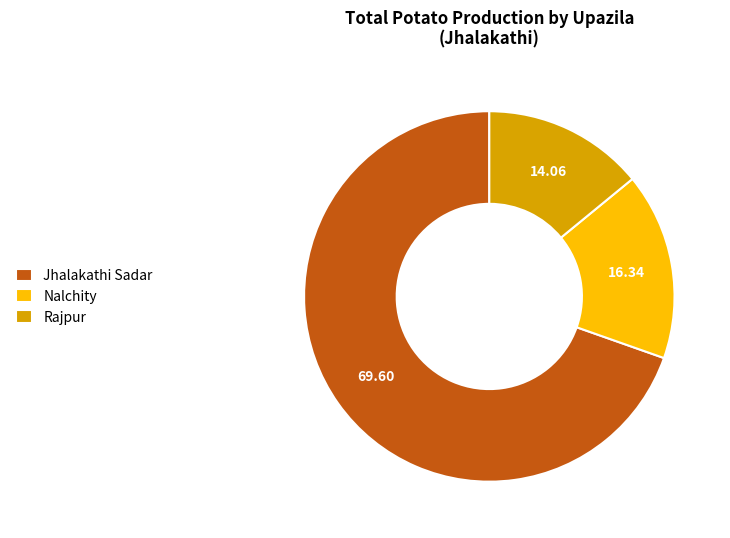

What is the majority slice?

Jhalakathi Sadar